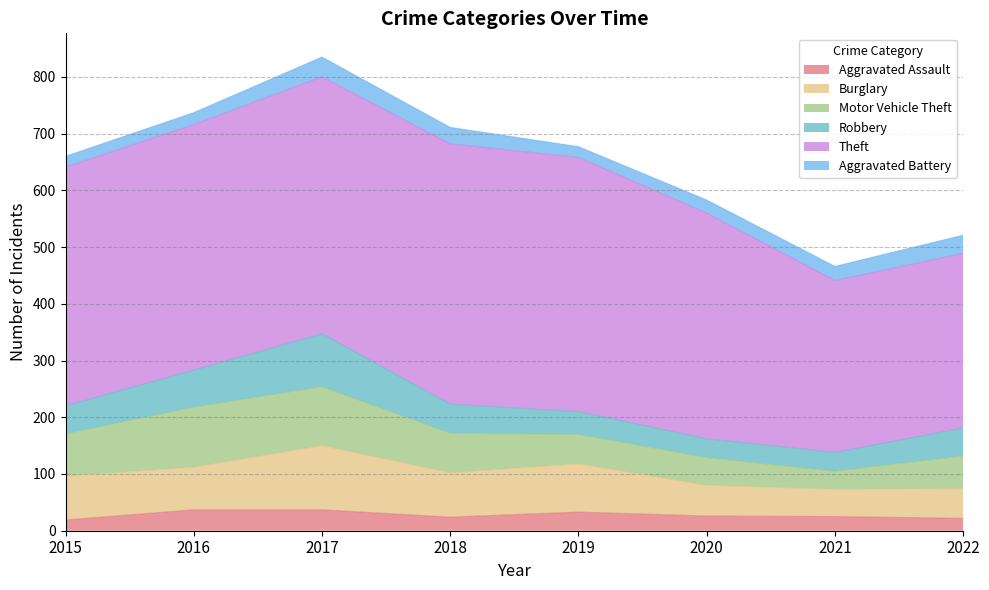

What is the approximate value of Aggravated Assault at 2021, to the nearest 10?

20